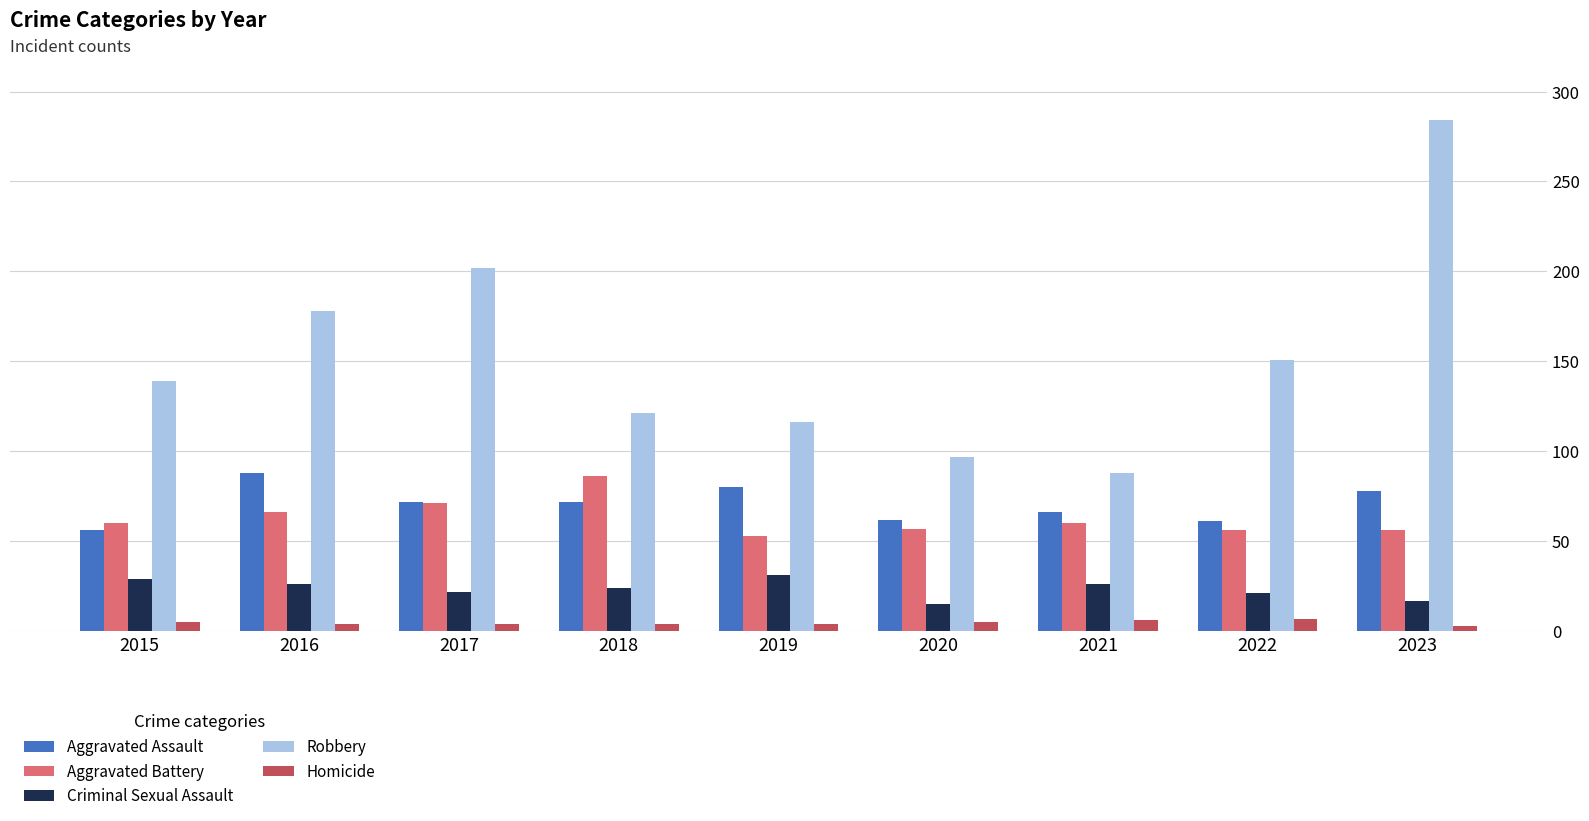

Is it true that Aggravated Battery equals 81 at 2023?

False